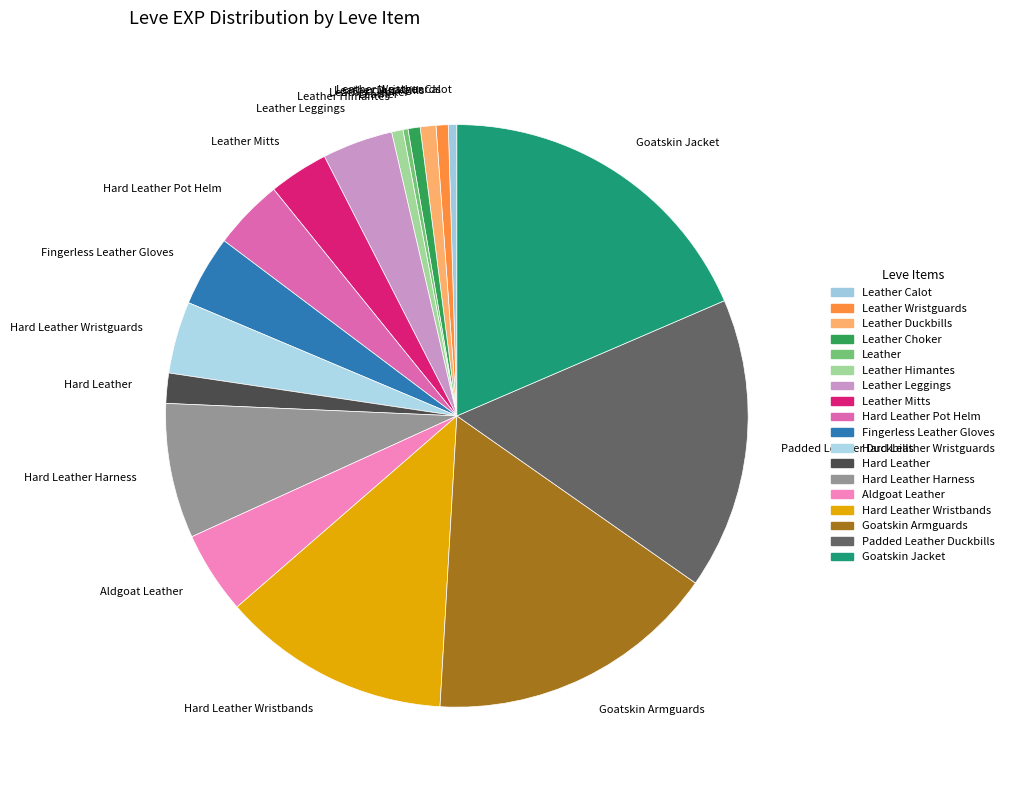

What is the largest slice in the pie chart?

Goatskin Jacket